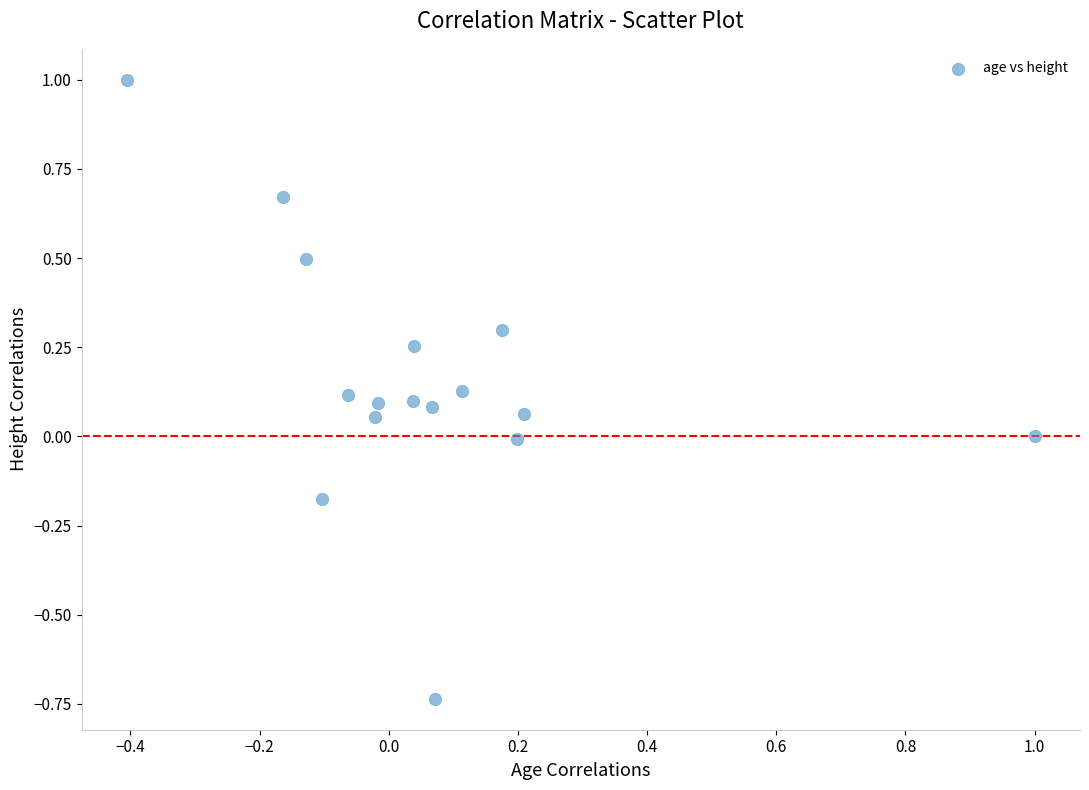

What is the range of X values (max minus min)?

1.4